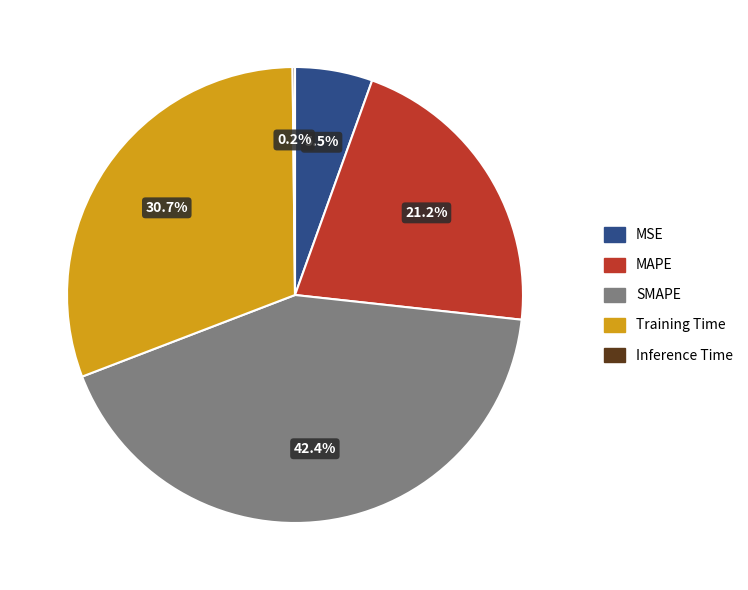

What portion of the pie excludes MSE?

94.5%